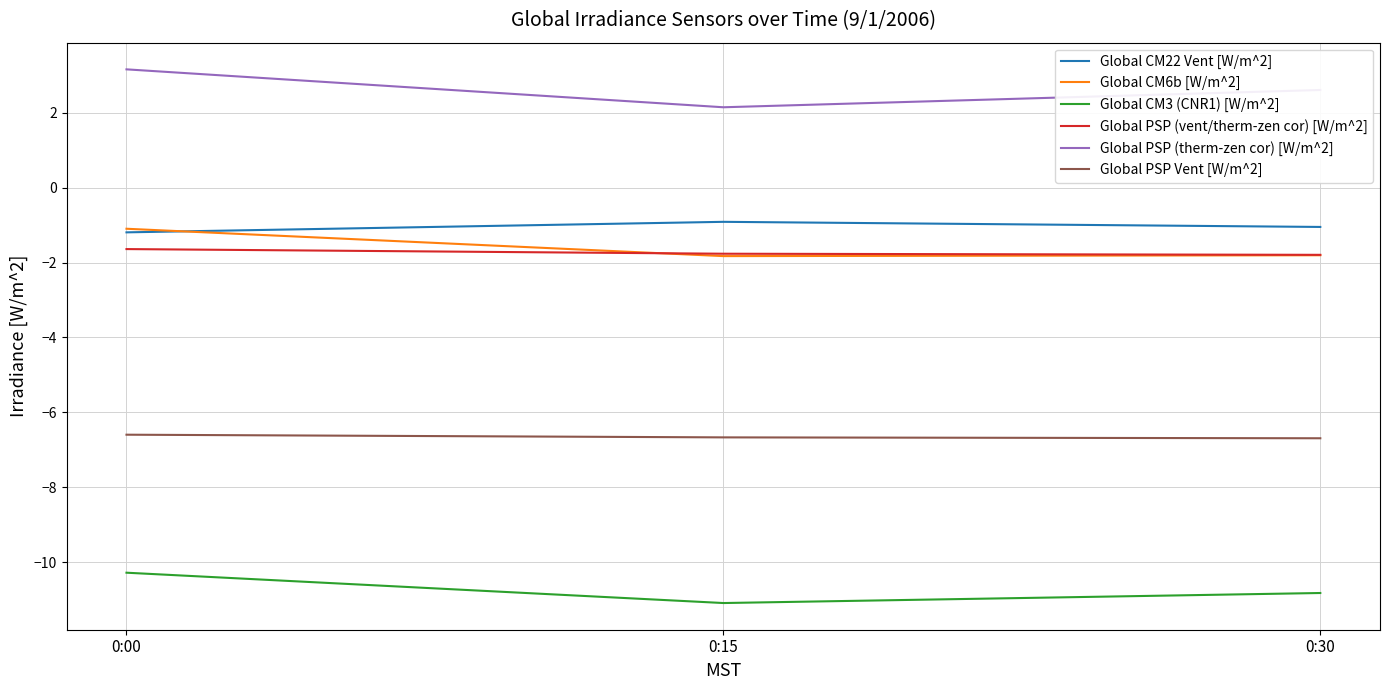

Which label corresponds to the smallest value in the chart?

0:15